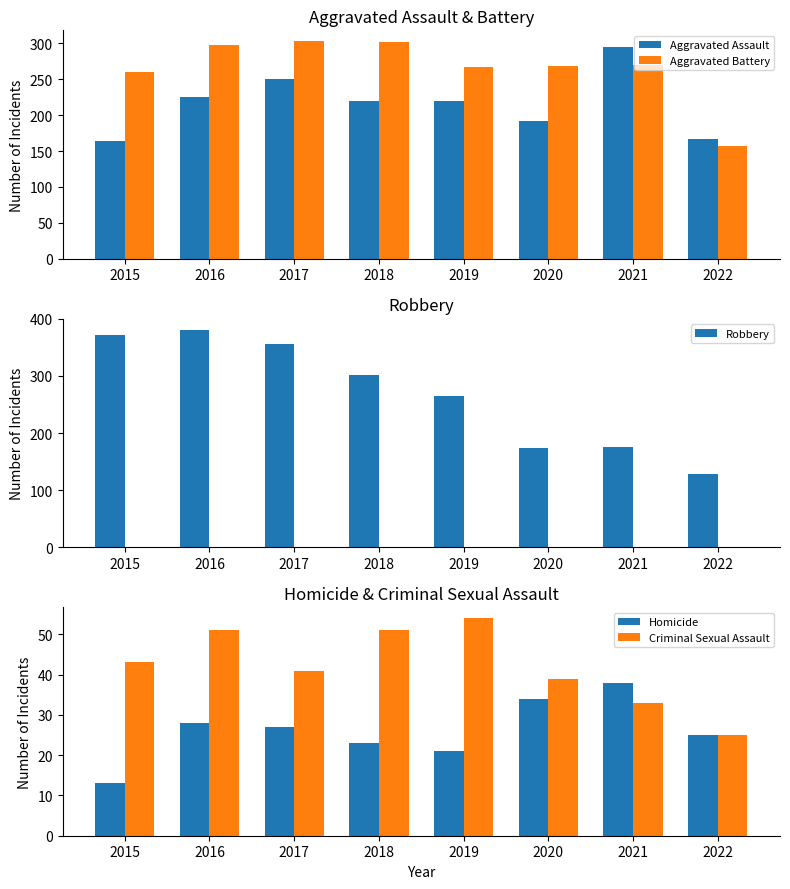

Reading left to right, what are all the values shown in this chart?

Aggravated Assault: 2015=164	2016=225	2017=251	2018=220	2019=220	2020=192	2021=295	2022=167
Aggravated Battery: 2015=260	2016=298	2017=303	2018=302	2019=267	2020=269	2021=270	2022=157
Robbery: 2015=372	2016=381	2017=356	2018=302	2019=264	2020=174	2021=175	2022=128
Homicide: 2015=13	2016=28	2017=27	2018=23	2019=21	2020=34	2021=38	2022=25
Criminal Sexual Assault: 2015=43	2016=51	2017=41	2018=51	2019=54	2020=39	2021=33	2022=25